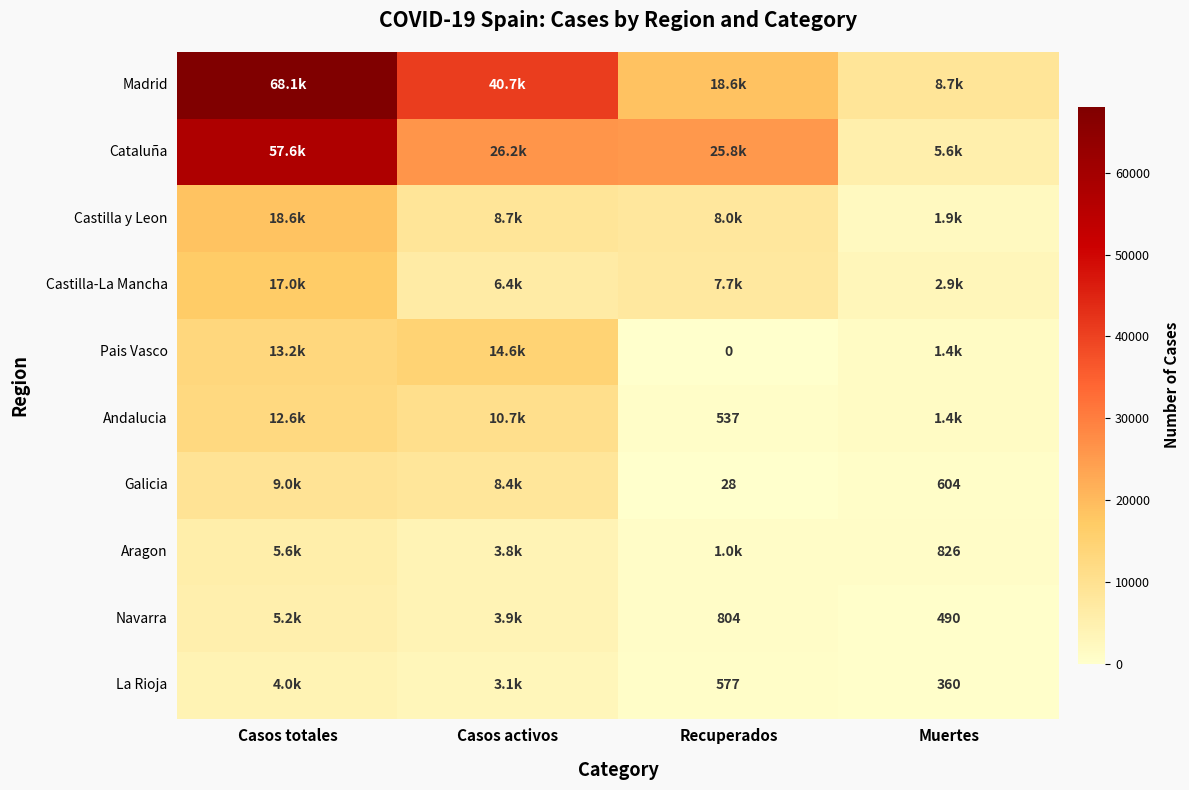

What is the sum of the La Rioja values at Muertes and Recuperados?

937